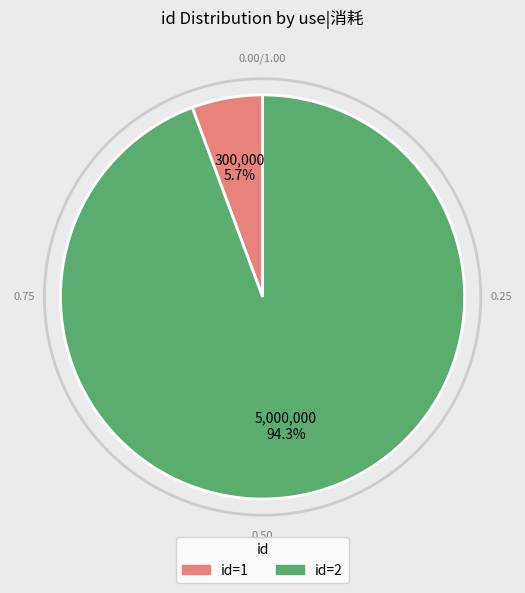

Is there a majority slice in this chart?

Yes